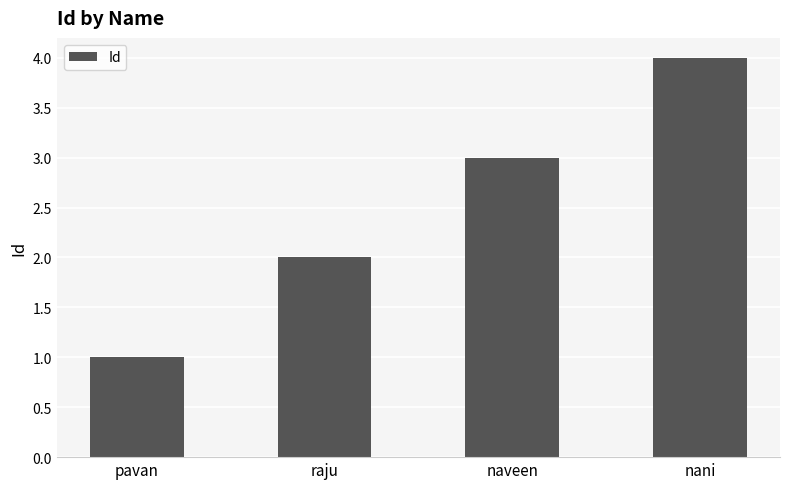

The chart shows a value of 3 at naveen. True or false?

True